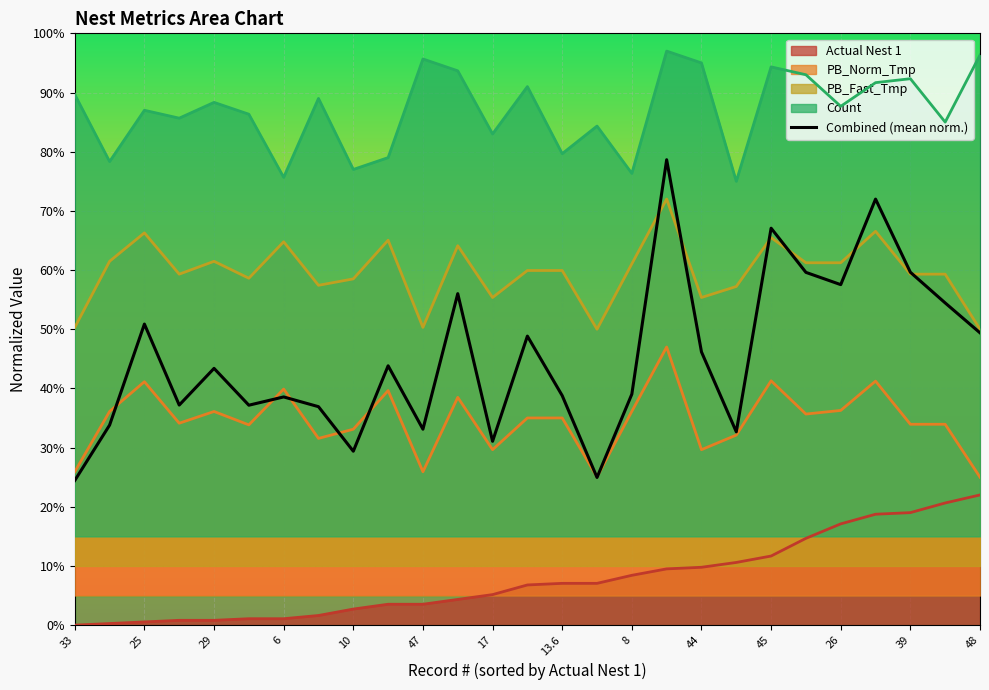

The PB_Norm_Tmp series shows 7.7 at 33. True or false?

False